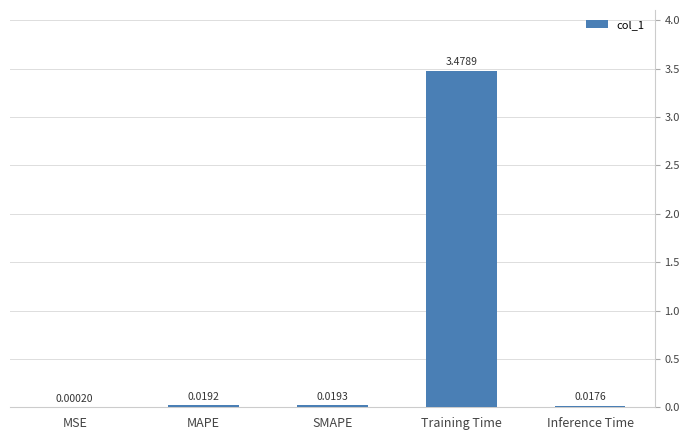

Between SMAPE and Inference Time, which is larger?

SMAPE